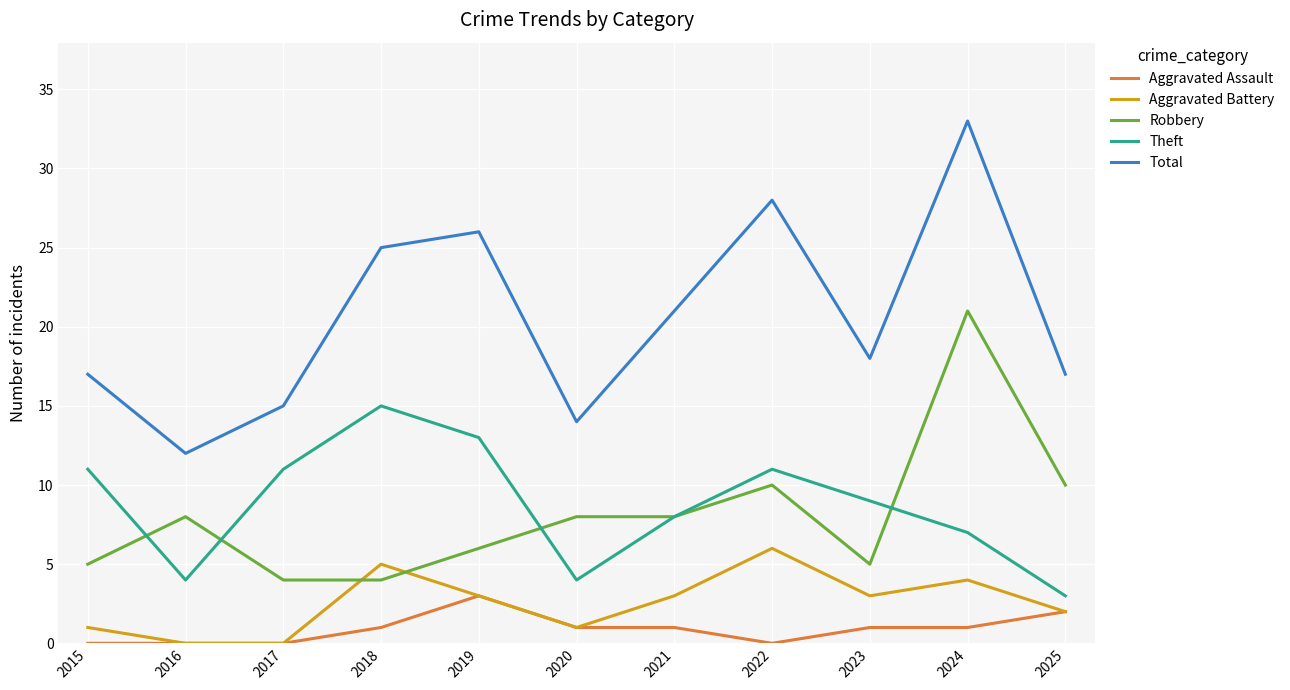

Reading left to right, extract all data points from this chart.

Aggravated Assault: 2015=0	2016=0	2017=0	2018=1	2019=3	2020=1	2021=1	2022=0	2023=1	2024=1	2025=2
Aggravated Battery: 2015=1	2016=0	2017=0	2018=5	2019=3	2020=1	2021=3	2022=6	2023=3	2024=4	2025=2
Robbery: 2015=5	2016=8	2017=4	2018=4	2019=6	2020=8	2021=8	2022=10	2023=5	2024=21	2025=10
Theft: 2015=11	2016=4	2017=11	2018=15	2019=13	2020=4	2021=8	2022=11	2023=9	2024=7	2025=3
Total: 2015=17	2016=12	2017=15	2018=25	2019=26	2020=14	2021=21	2022=28	2023=18	2024=33	2025=17